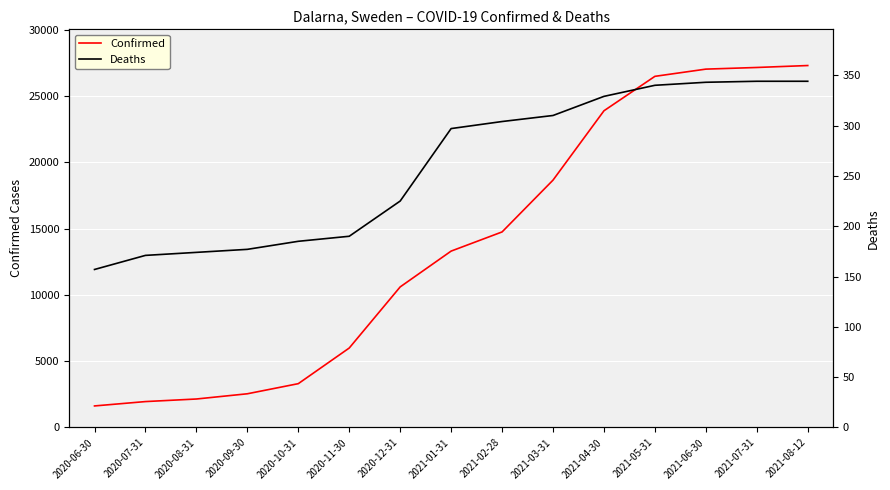

True or false: Deaths and Confirmed cross at least once.

False